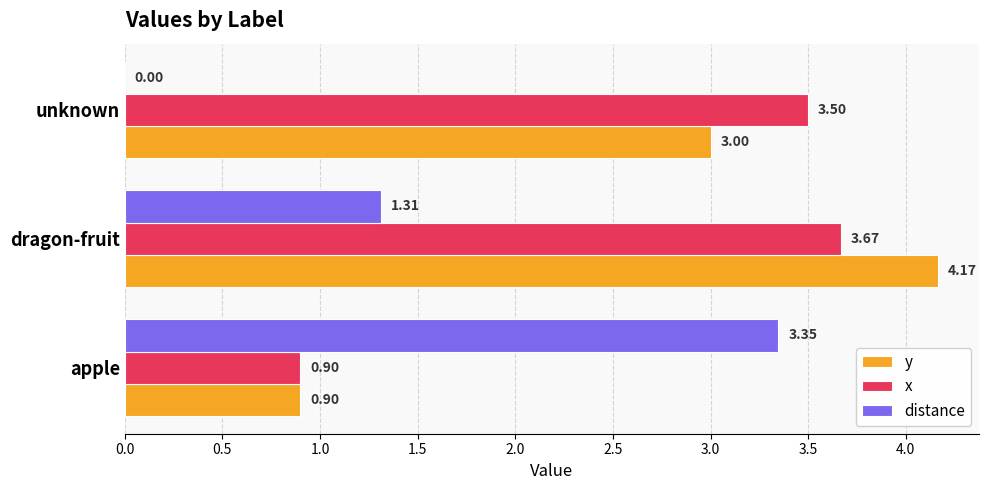

Between apple and unknown, which series saw the biggest shift?

distance